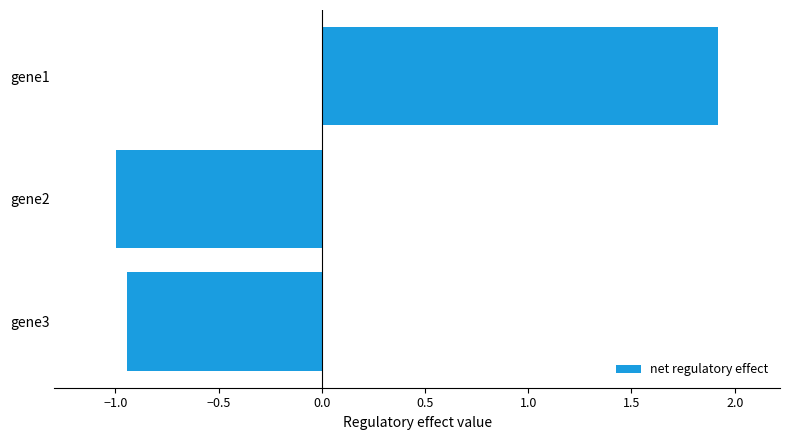

What is the greatest value displayed?

1.9